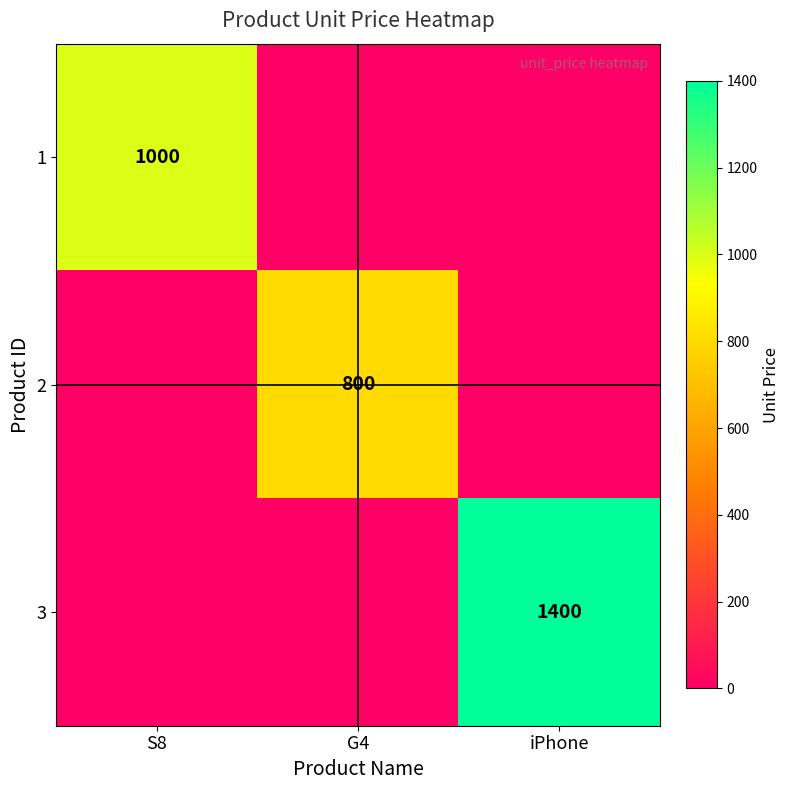

List the labels in order of 2 value, smallest first.

S8, iPhone, G4